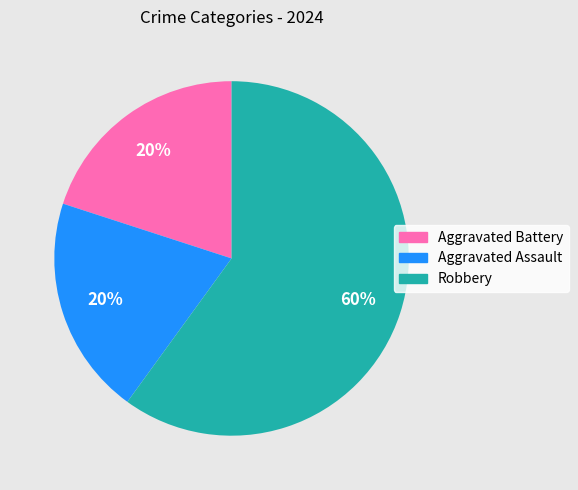

How many slices are in this pie chart?

3